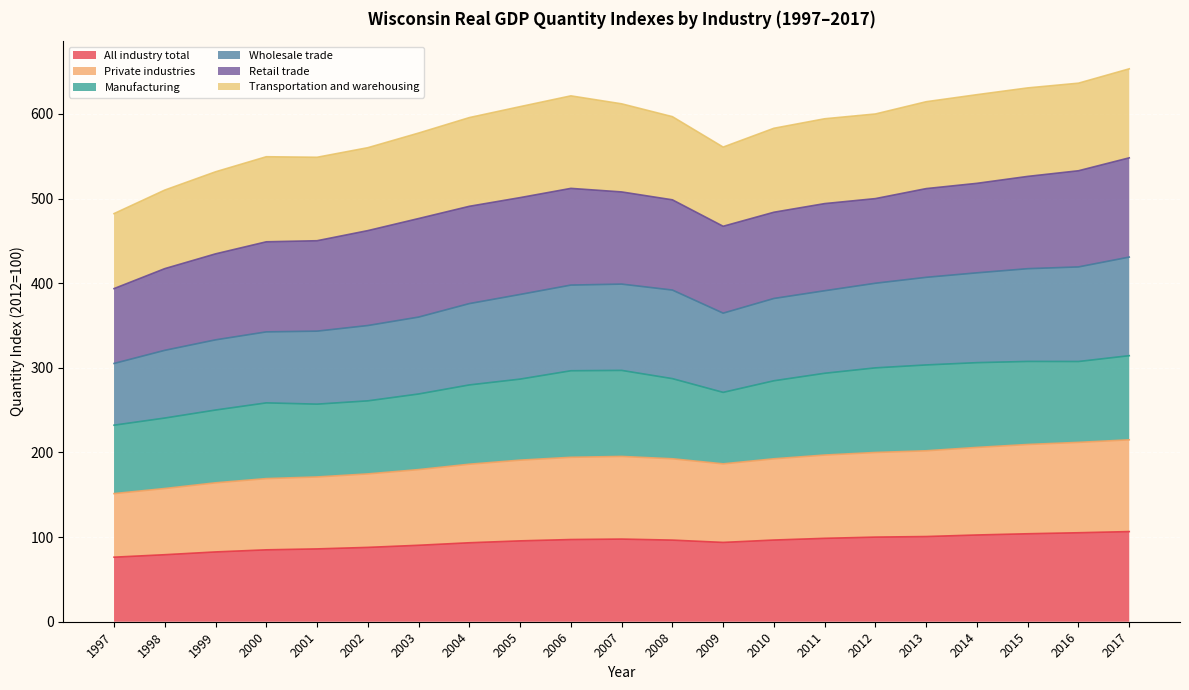

At which category does Wholesale trade reach its first local peak?

2007